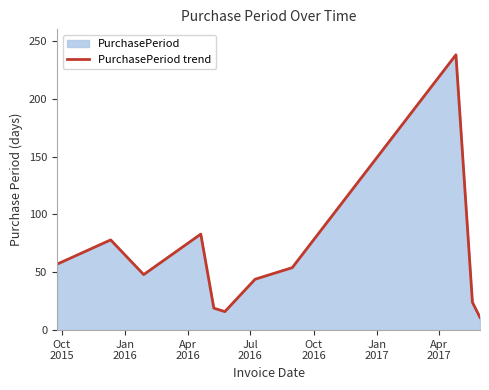

Count the number of categories in the chart.

11